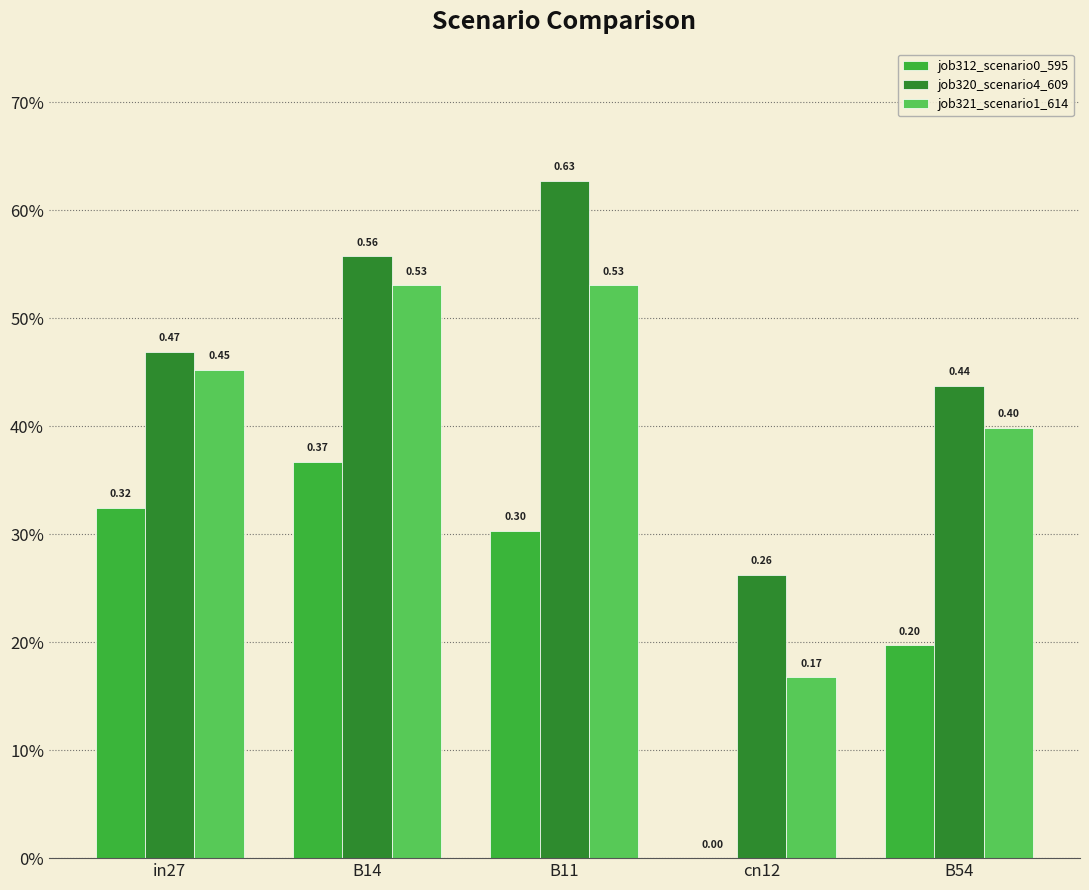

What are all the series names shown in the legend?

job312_scenario0_595, job320_scenario4_609, job321_scenario1_614